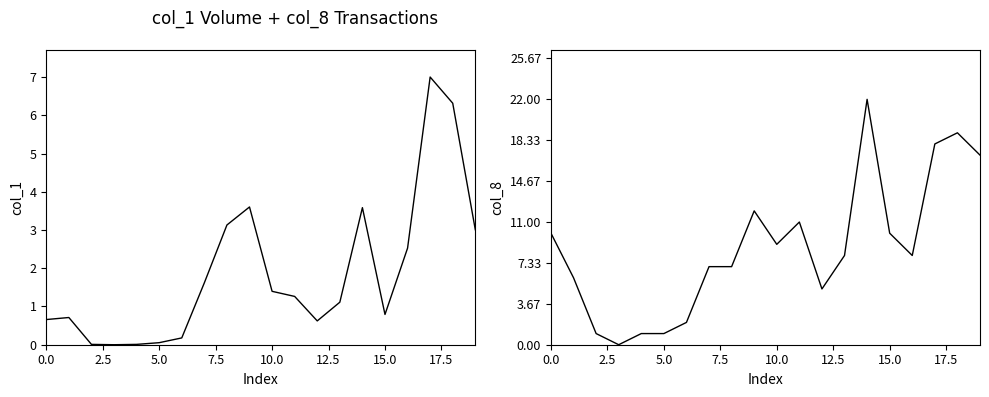

True or false: col_1 has a value of 24675 at 12.

False